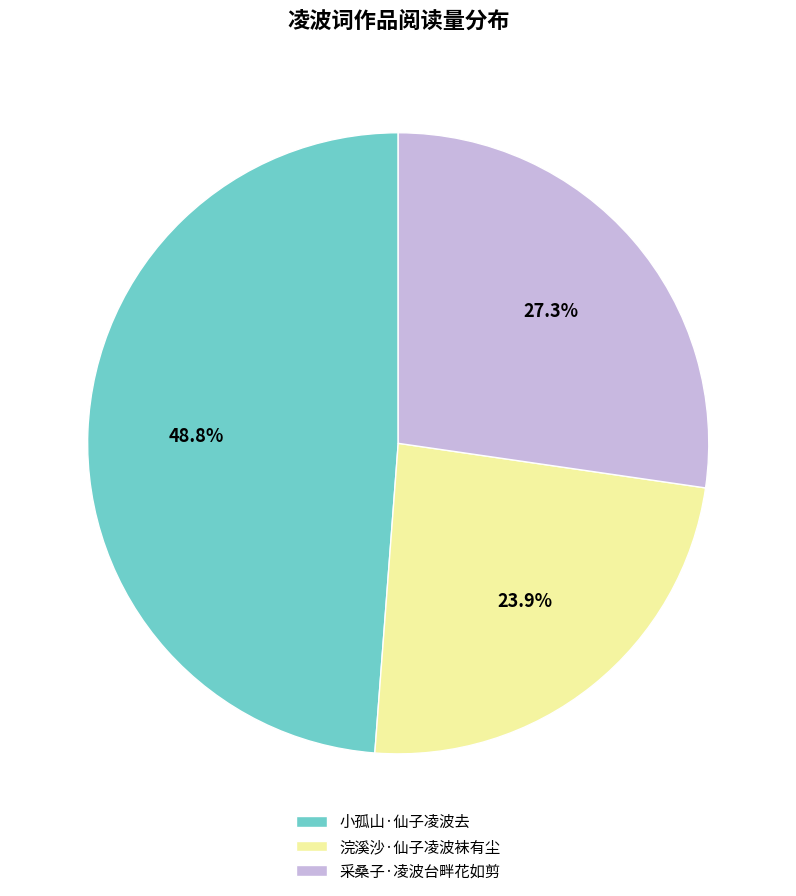

What is the largest slice in the pie chart?

小孤山·仙子凌波去